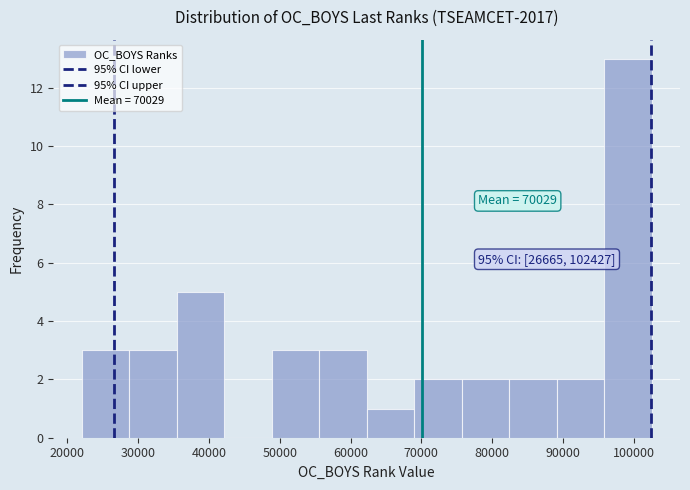

Over which range of the x-axis is the bar tallest?

96000 to 102000